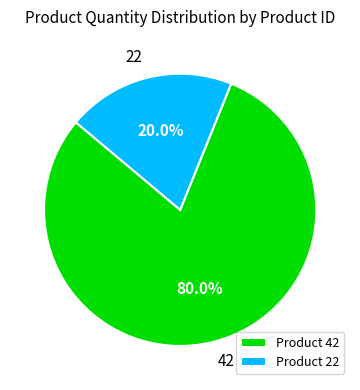

Rank the categories by value from highest to lowest.

Product 42, Product 22